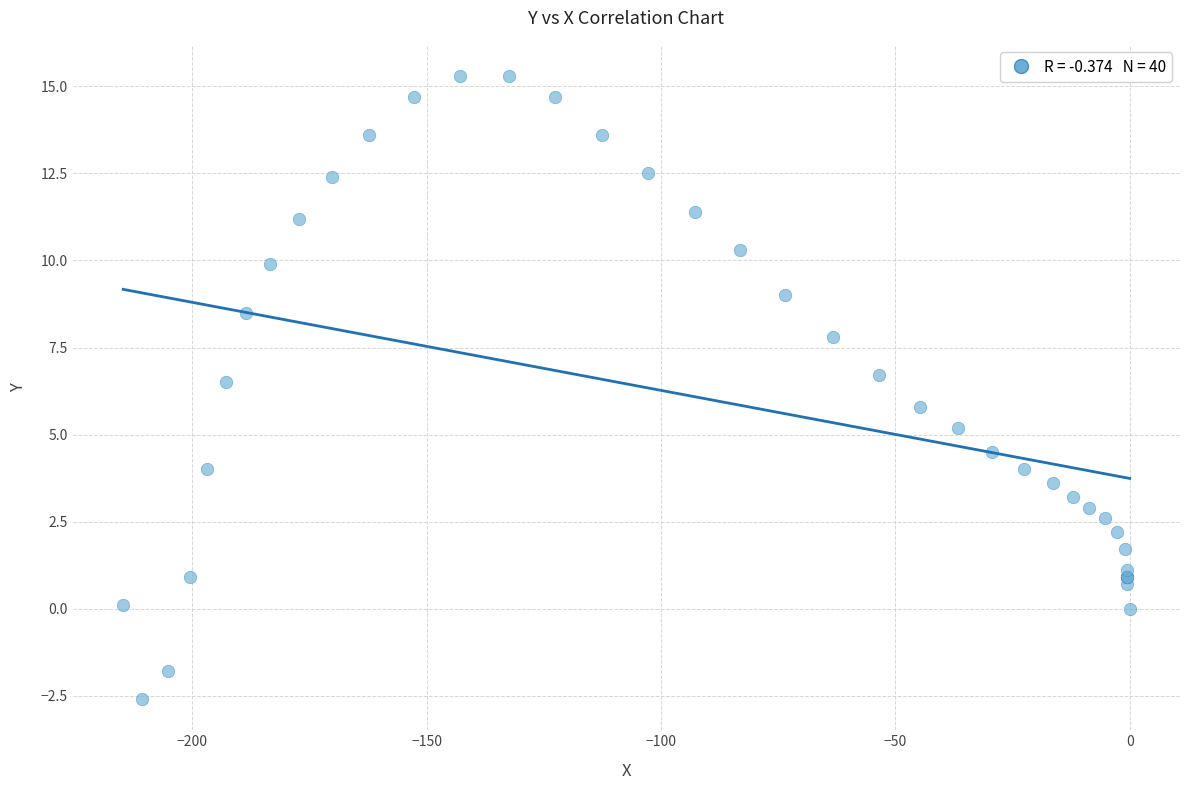

What Y value in the scatter plot is closest to 6?

5.8